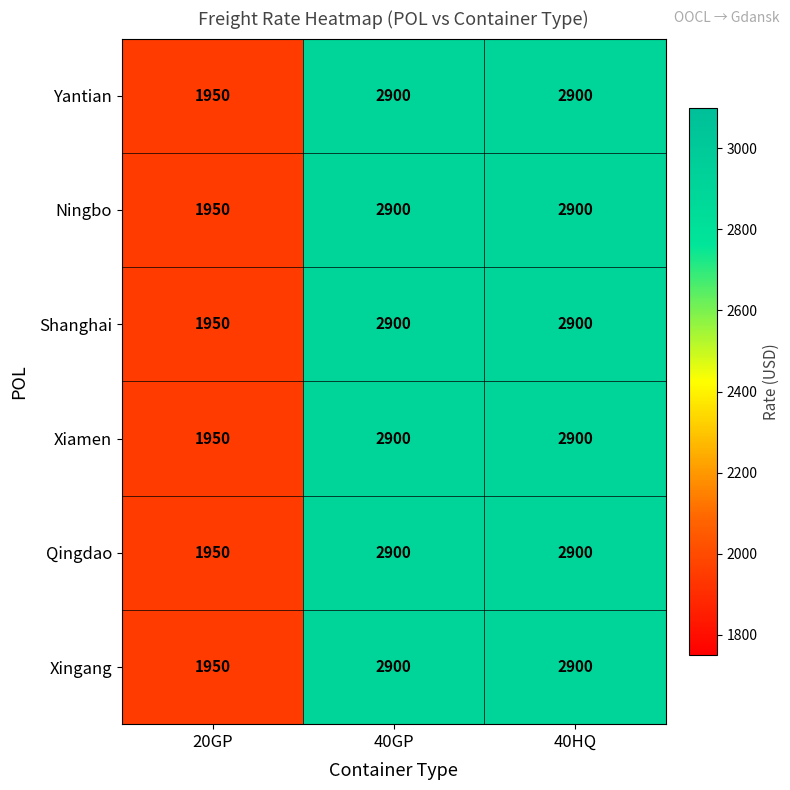

How many data points does each series have?

3